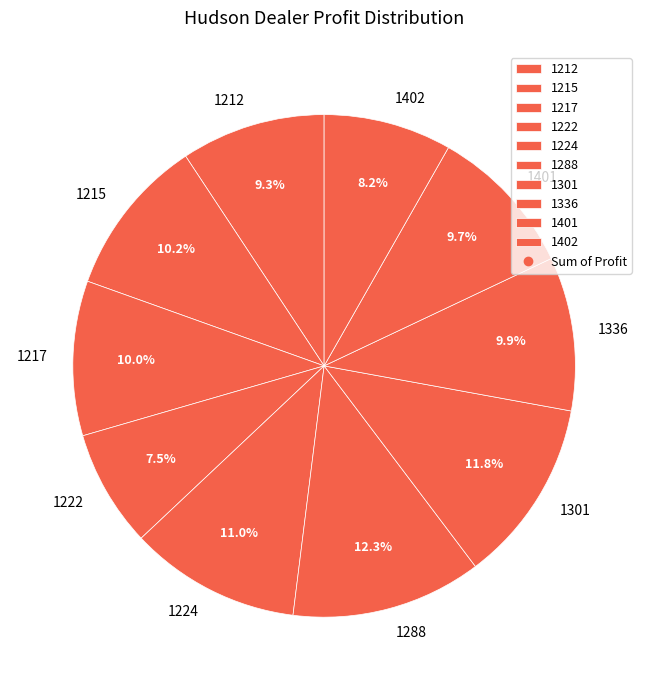

What percentage is NOT represented by 1222?

92.5%